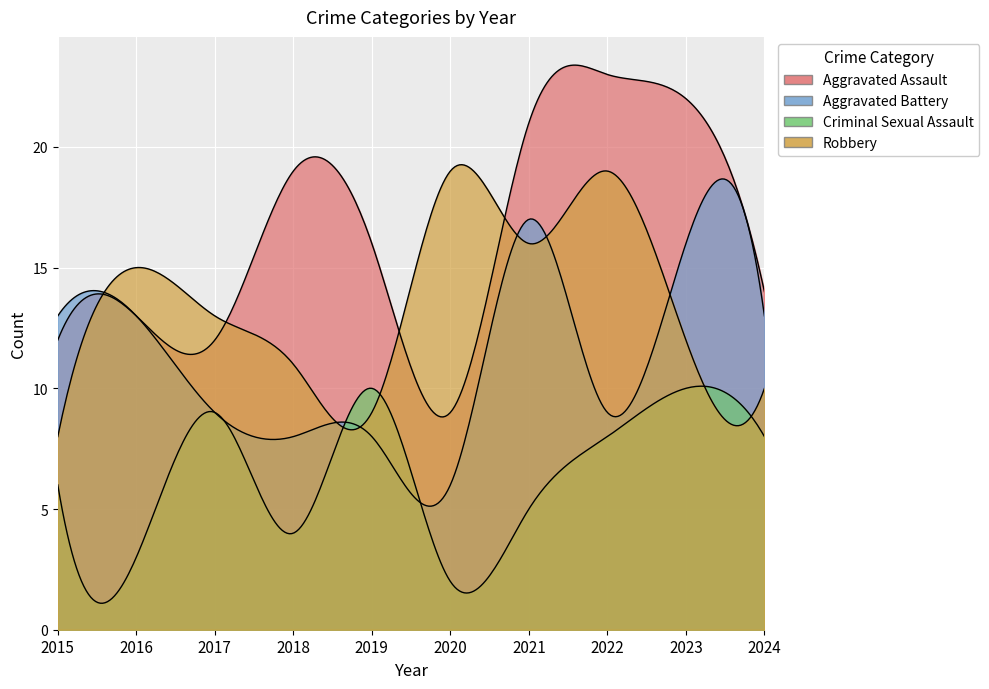

Where is the first local minimum for Criminal Sexual Assault?

2016